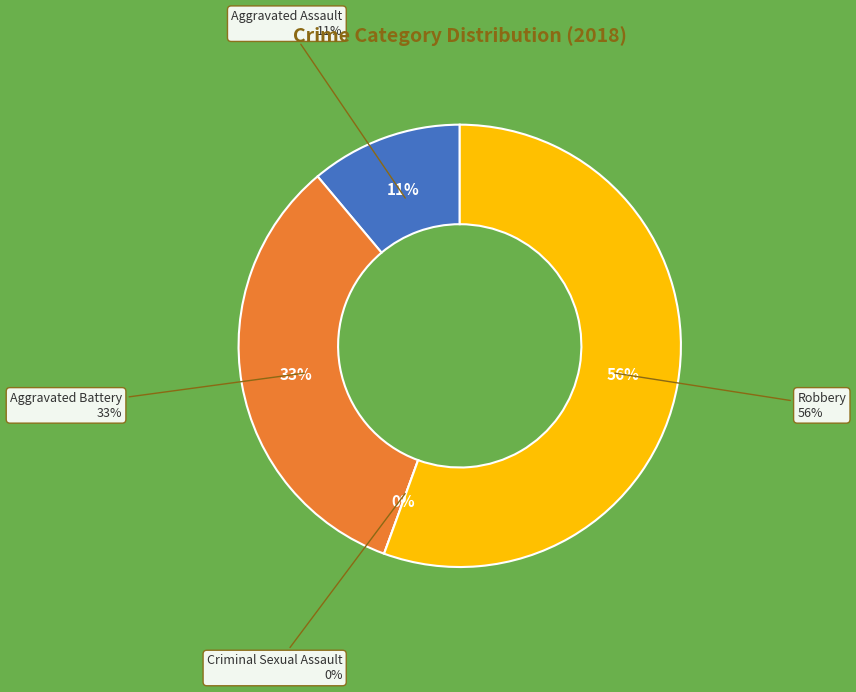

Rank the categories by value from highest to lowest.

Robbery, Aggravated Battery, Aggravated Assault, Criminal Sexual Assault